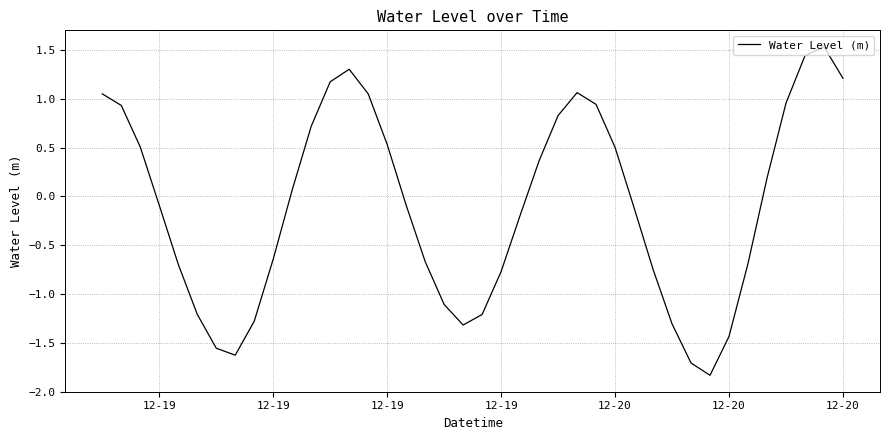

What is the smallest value displayed?

-1.8